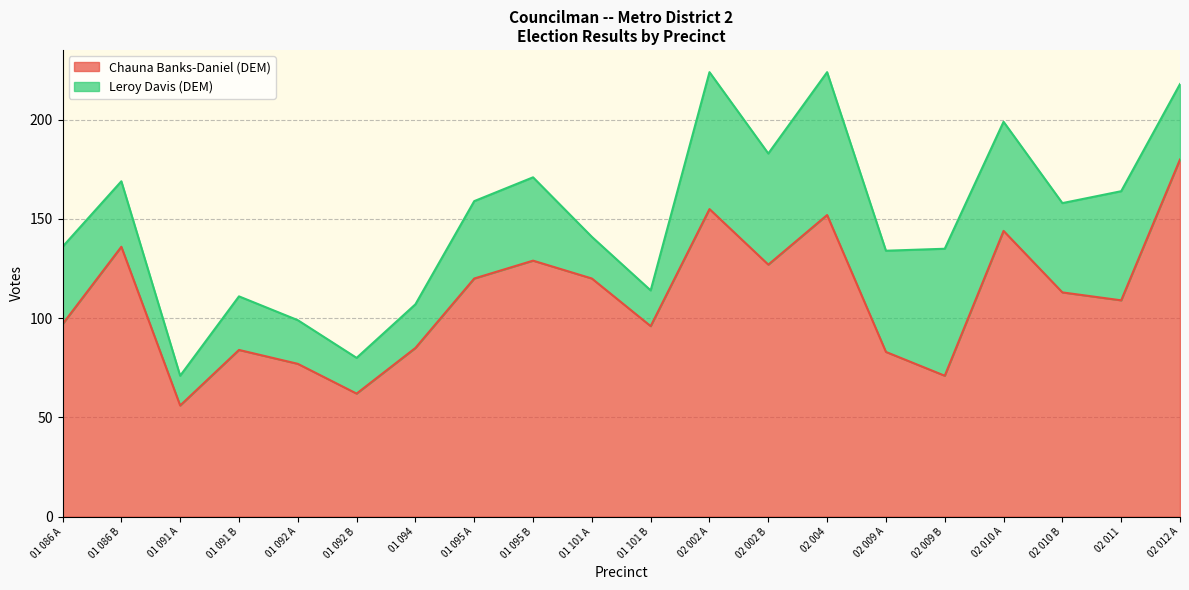

Reading left to right, extract all data points from this chart.

97	136	56	84	77	62	85	120	129	120	96	155	127	152	83	71	144	113	109	180